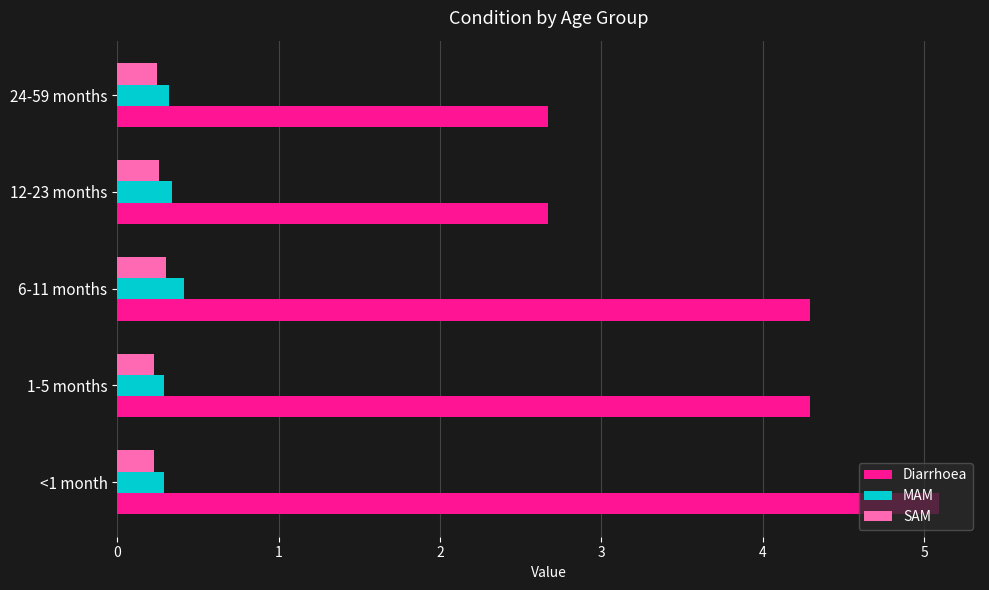

What is the average value of the SAM series?

0.3